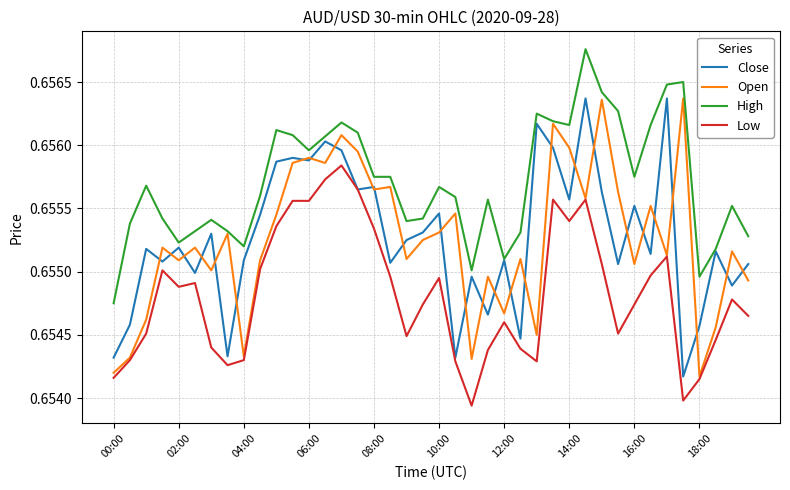

Which series has the largest total across all categories?

High